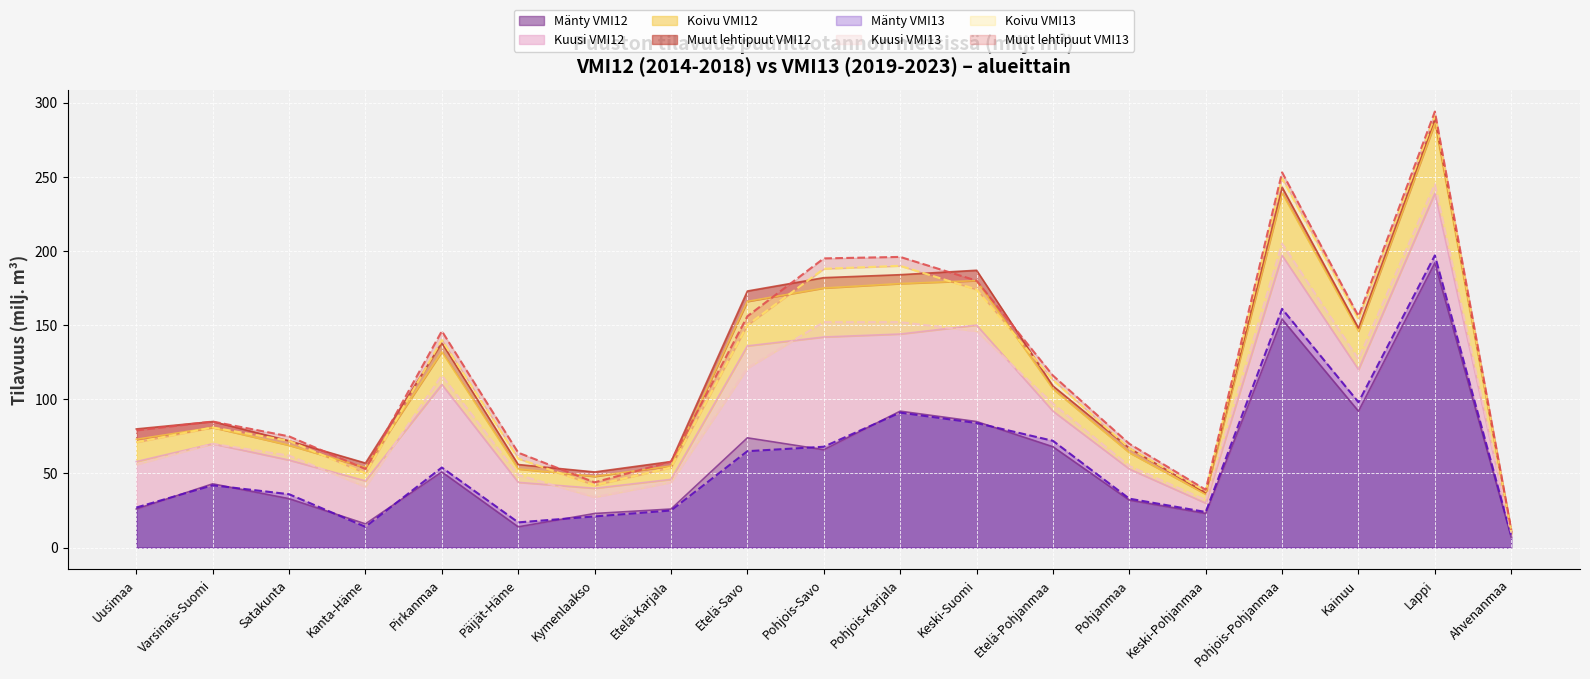

What is the label of the 9th point from the right?

Pohjois-Karjala